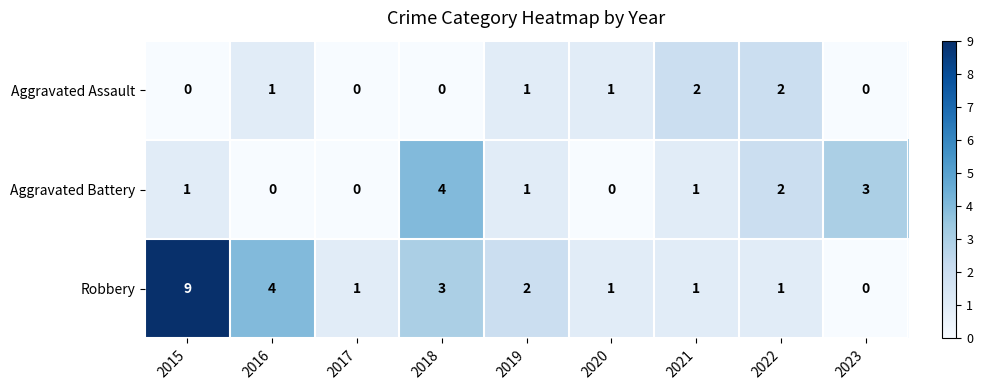

What is the difference between the second highest and second lowest values in the Aggravated Battery series?

3